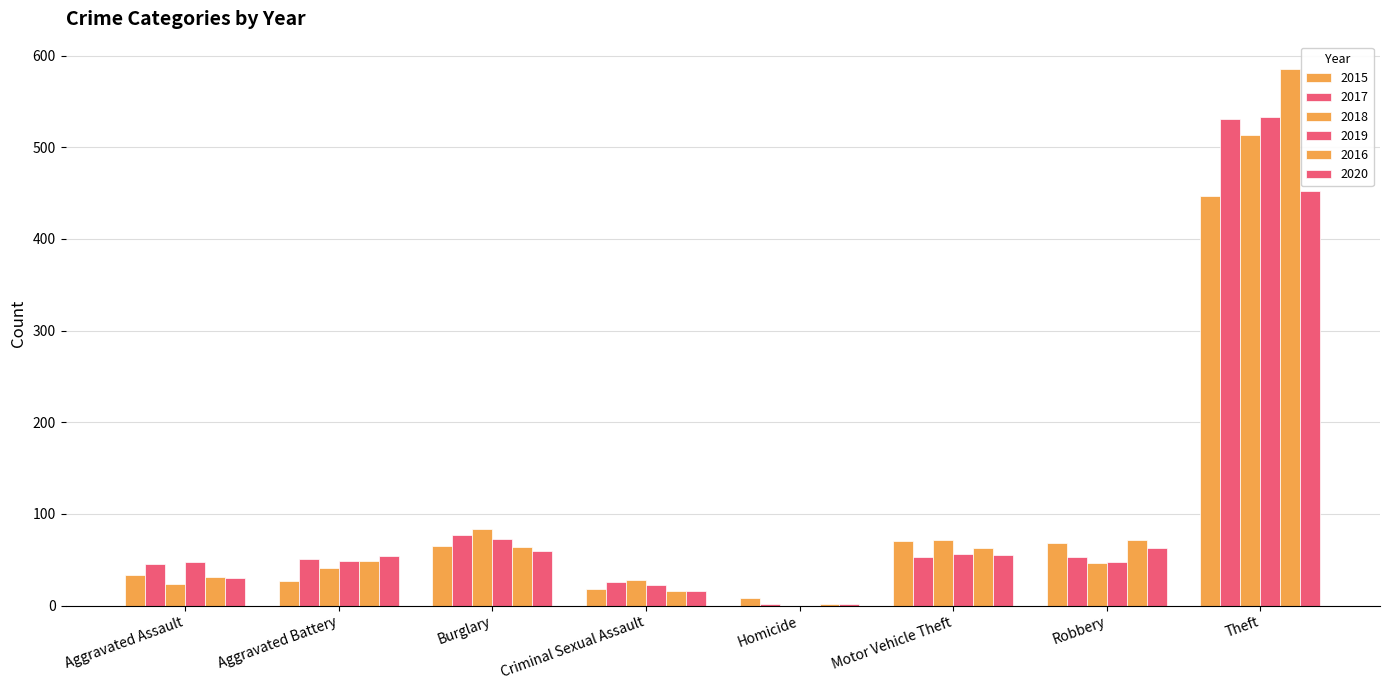

Is the value of 2018 at Aggravated Assault greater than the value of 2019 at Homicide?

Yes